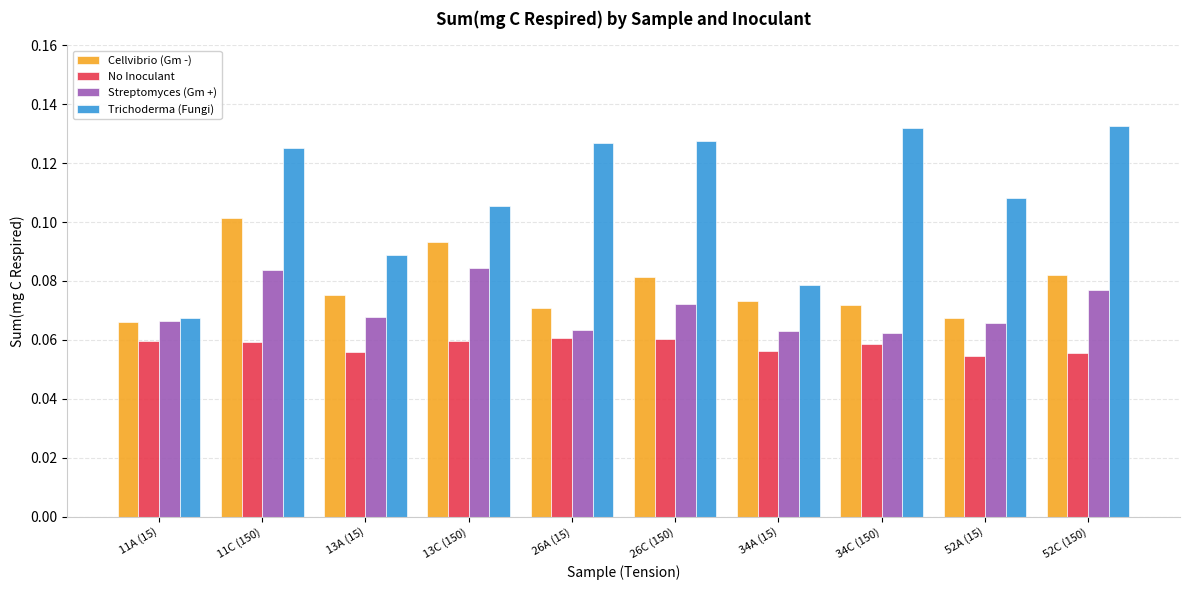

What is the sum of the Cellvibrio (Gm -) values at 13C (150) and 26C (150)?

0.2